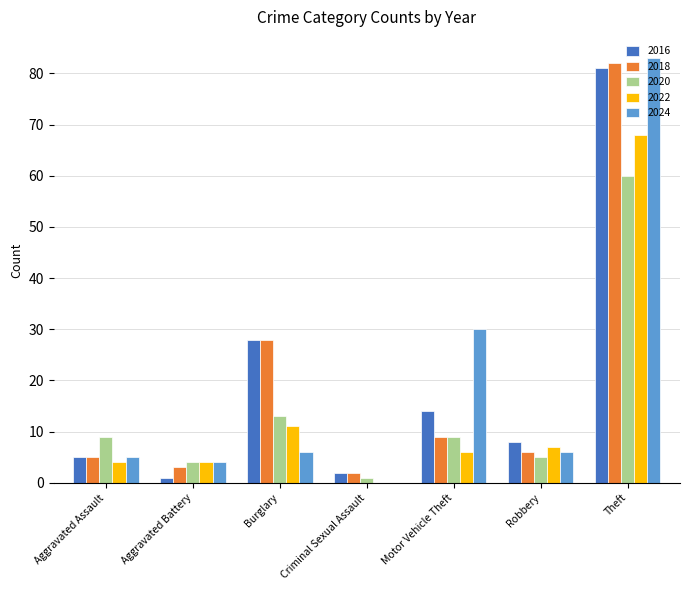

Reading right to left, transcribe all the data shown in this chart.

2016: 81	8	14	2	28	1	5
2018: 82	6	9	2	28	3	5
2020: 60	5	9	1	13	4	9
2022: 68	7	6	0	11	4	4
2024: 83	6	30	0	6	4	5